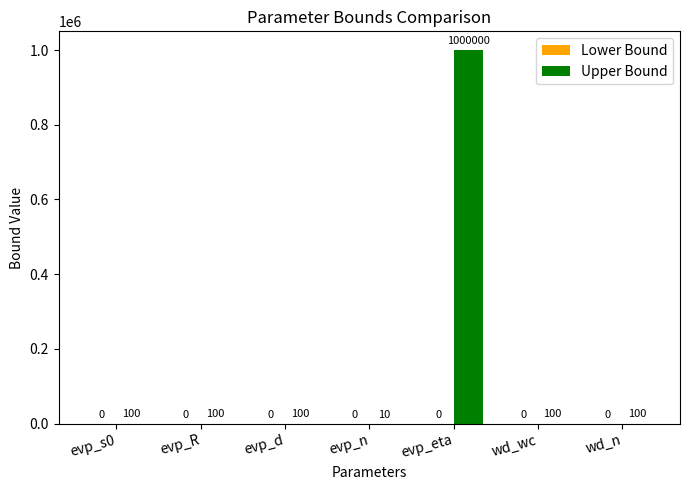

Reading right to left, what are all the values shown in this chart?

wd_n=100	wd_wc=100	evp_eta=1000000	evp_n=10	evp_d=100	evp_R=100	evp_s0=100